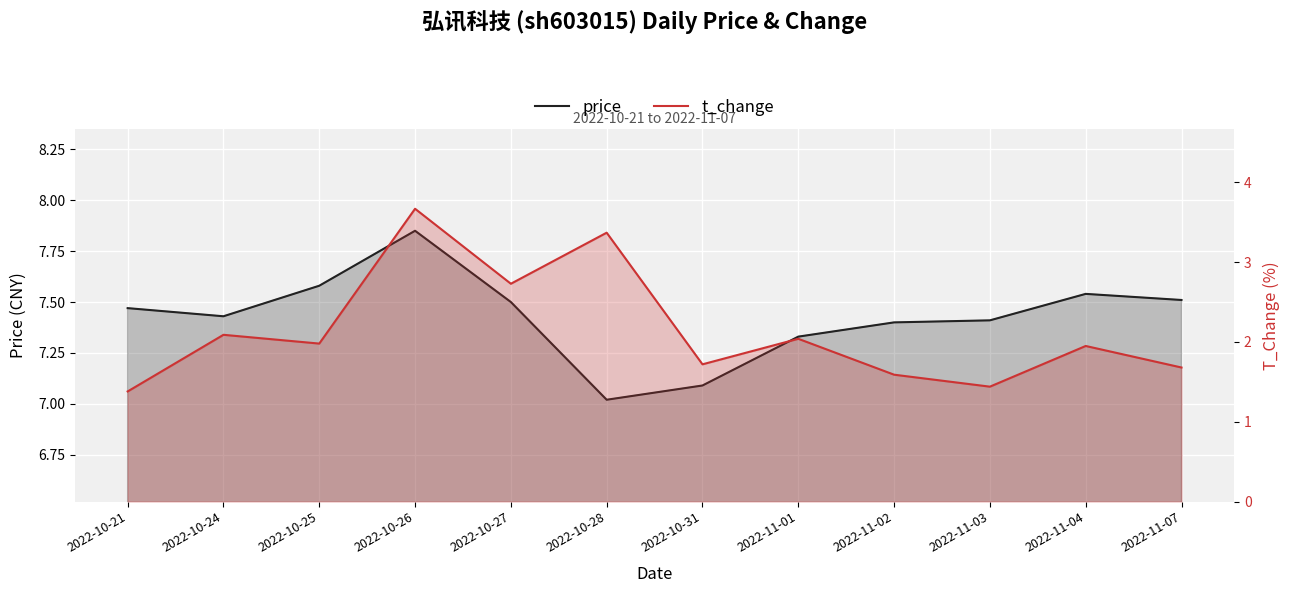

What is the total value across all series at 2022-11-07?

9.2